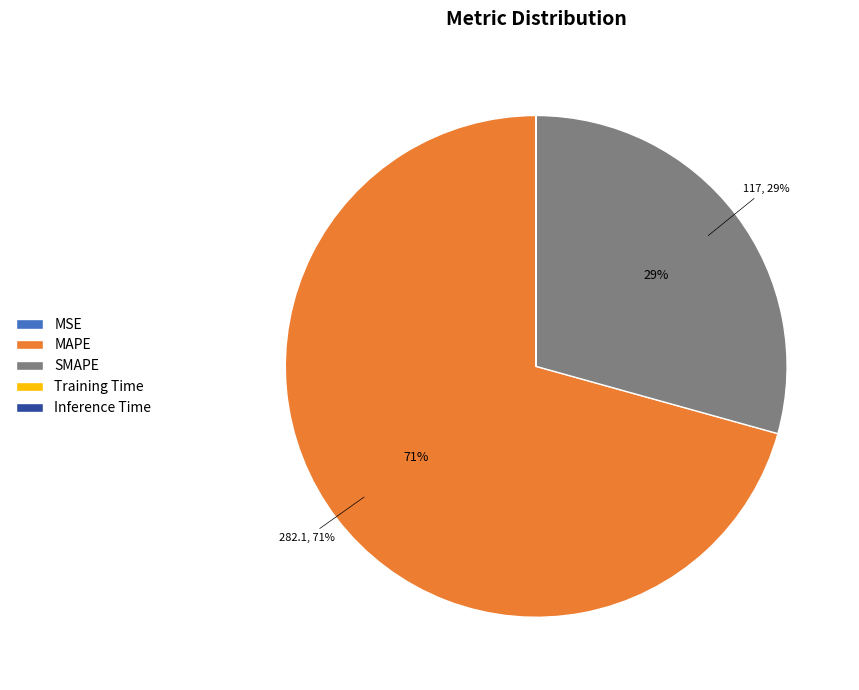

What is the largest slice in the pie chart?

MAPE